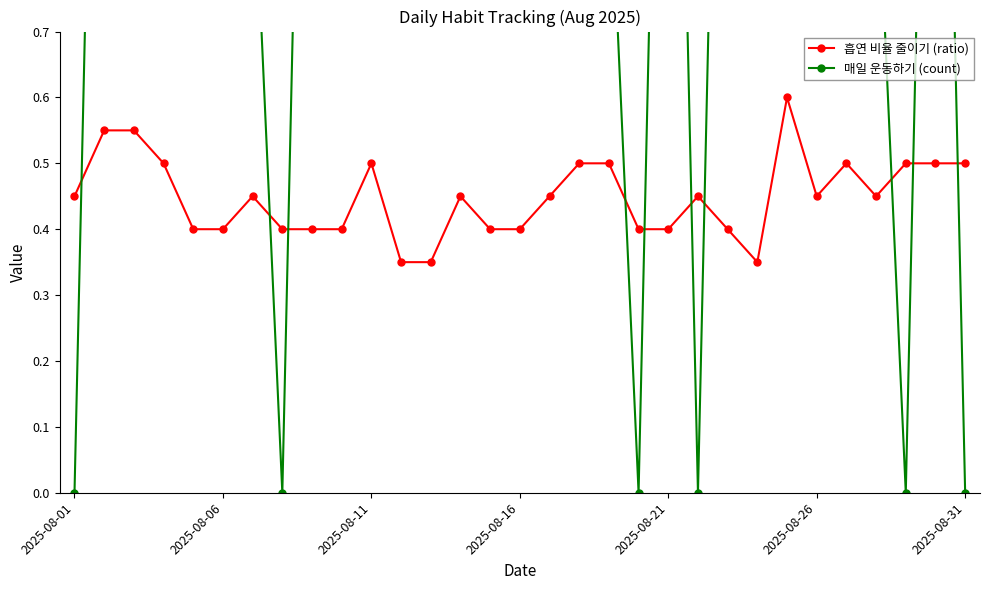

What is the maximum value for 흡연 비율 줄이기 (ratio)?

0.6